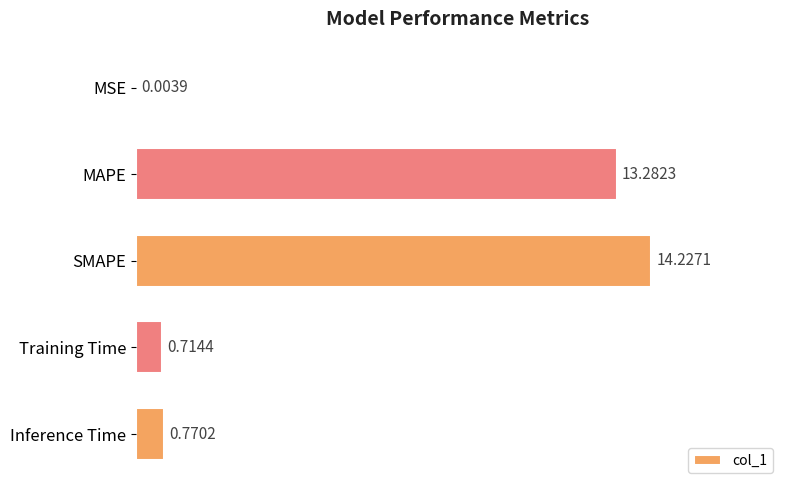

Between Inference Time and MAPE, which is larger?

MAPE